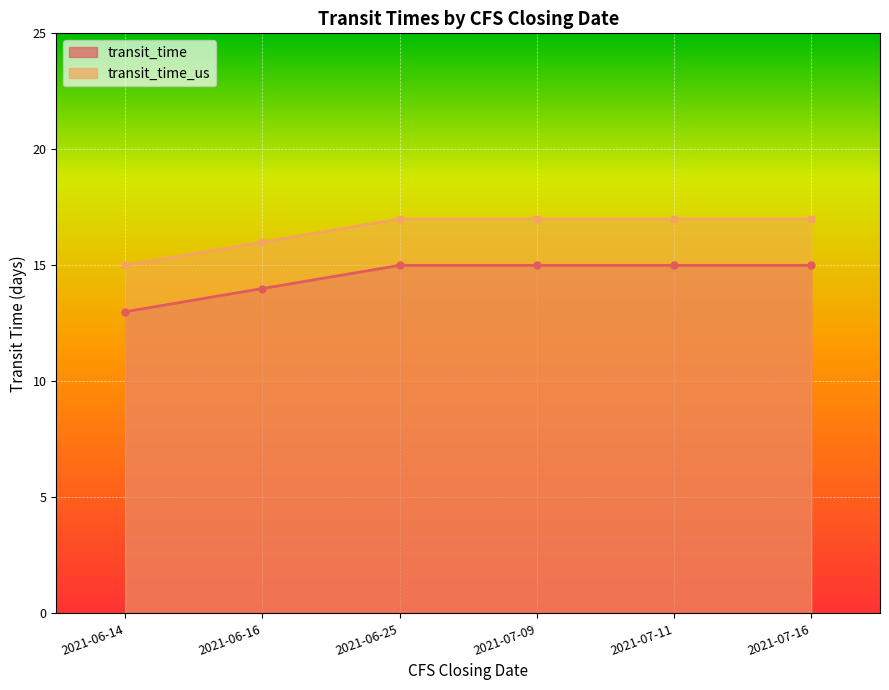

Is the value of transit_time at 2021-06-16 greater than the value of transit_time_us at 2021-06-25?

No